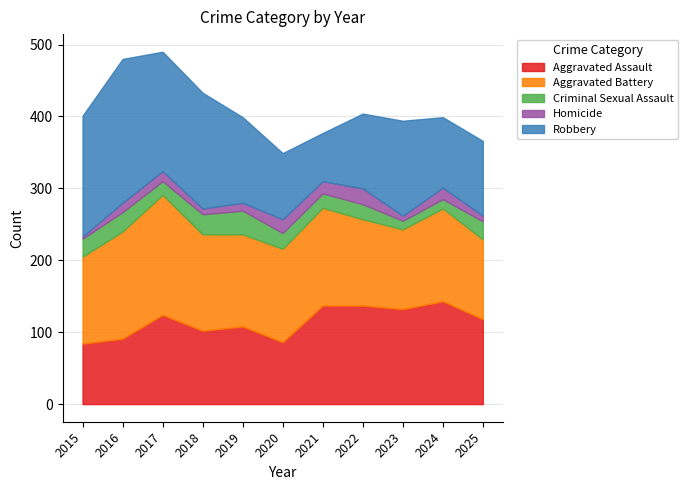

What are all the series names shown in the legend?

Aggravated Assault, Aggravated Battery, Criminal Sexual Assault, Homicide, Robbery